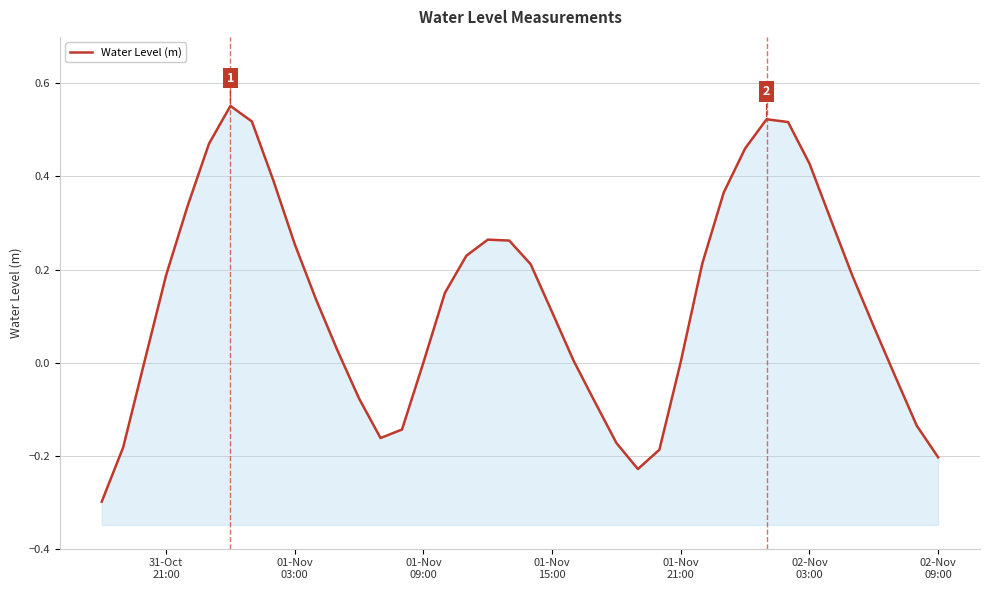

How many distinct data groups are displayed?

1